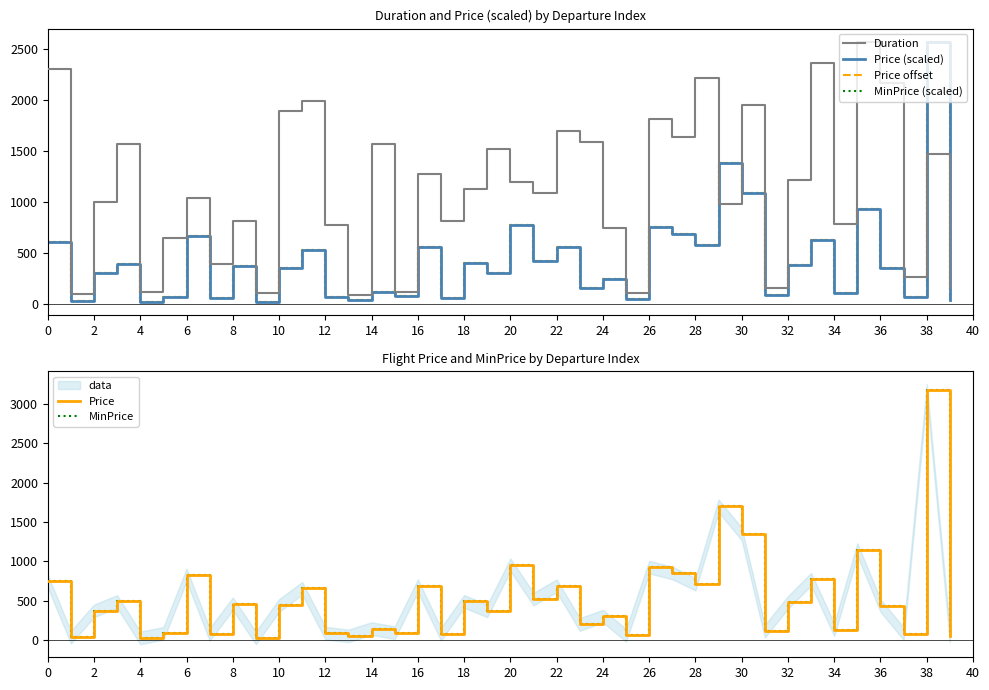

What is the value of the Duration point at the 28th from the left?

1635.0